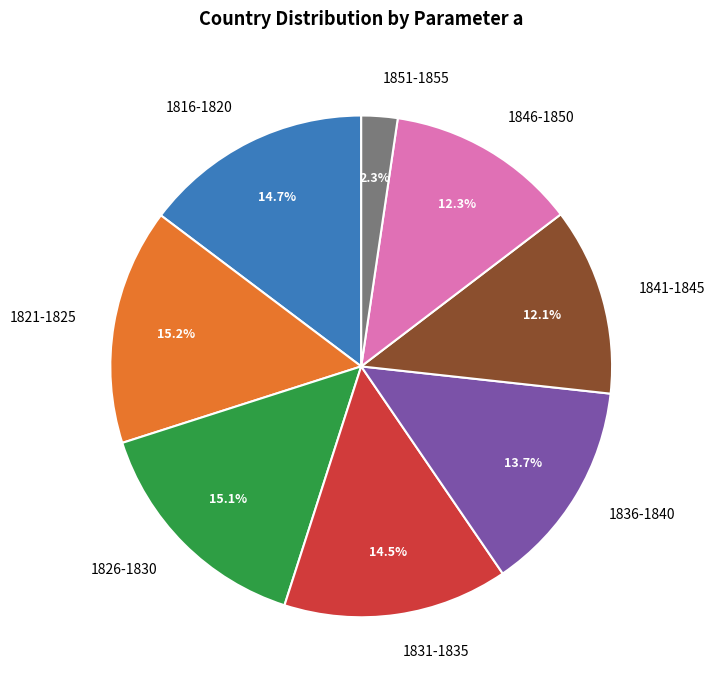

Which category has the smallest portion of the pie?

1851-1855